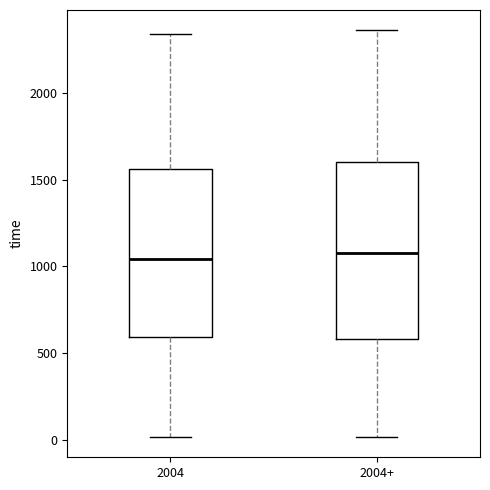

Which box is the tallest, from its lower edge to its upper edge?

2004+